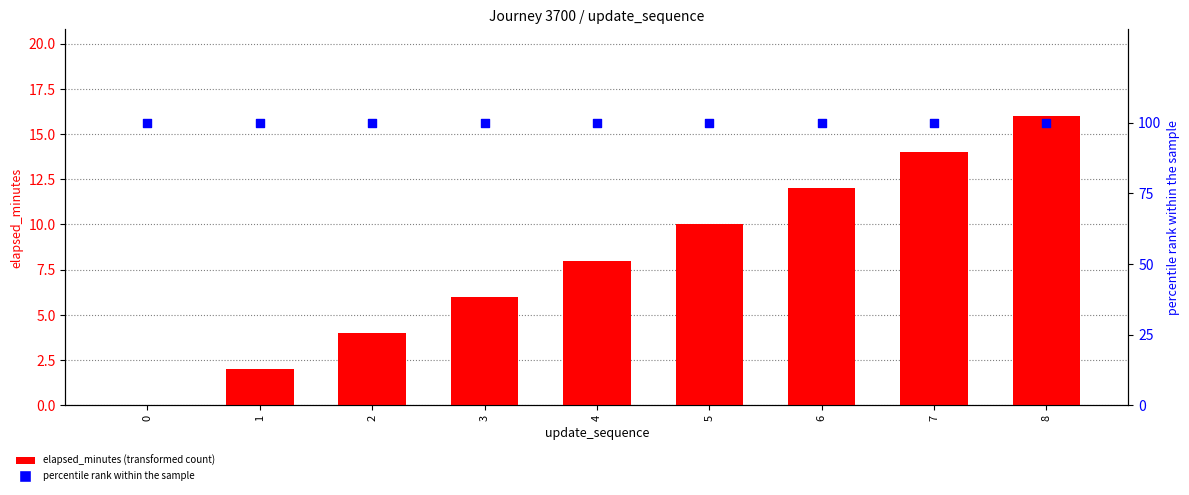

What is the total value across all series at 0?

100